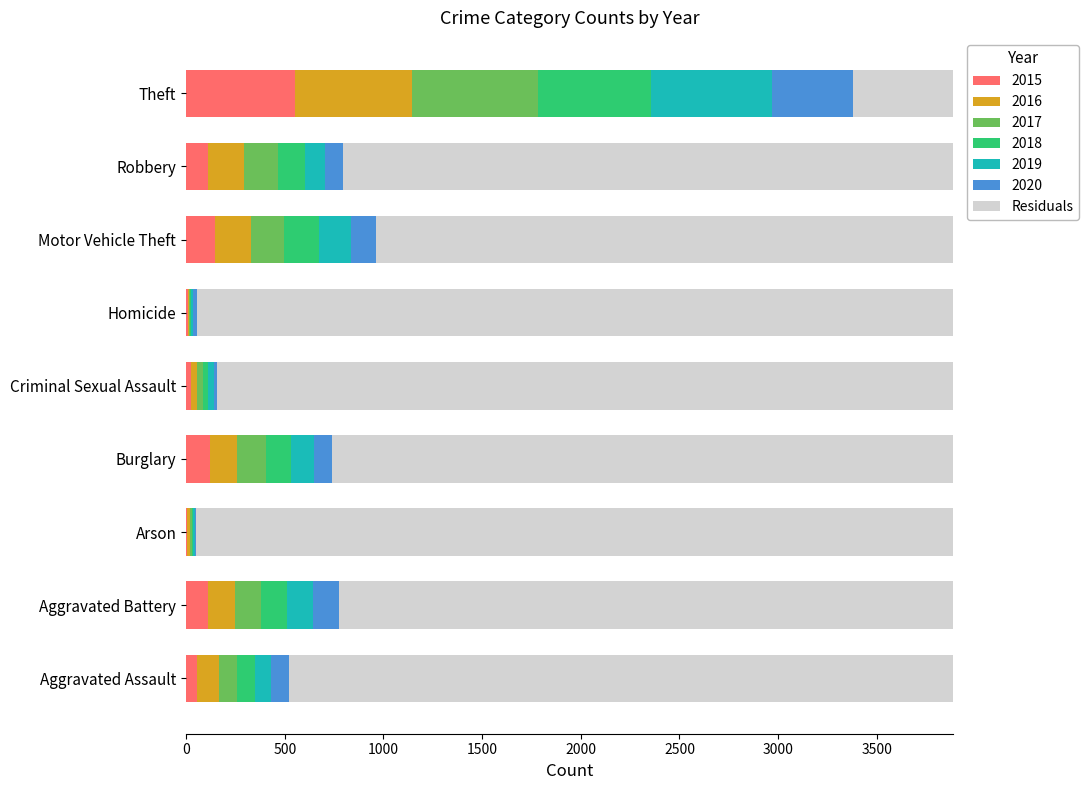

The value of 2015 at Theft is 131.1. True or false?

False